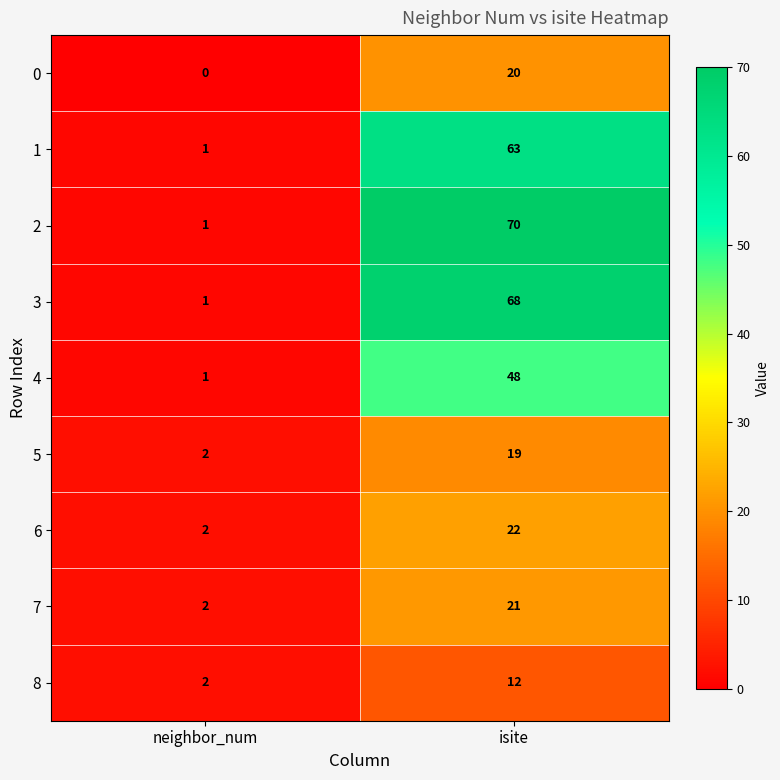

At which label is 7 closest to 11?

neighbor_num